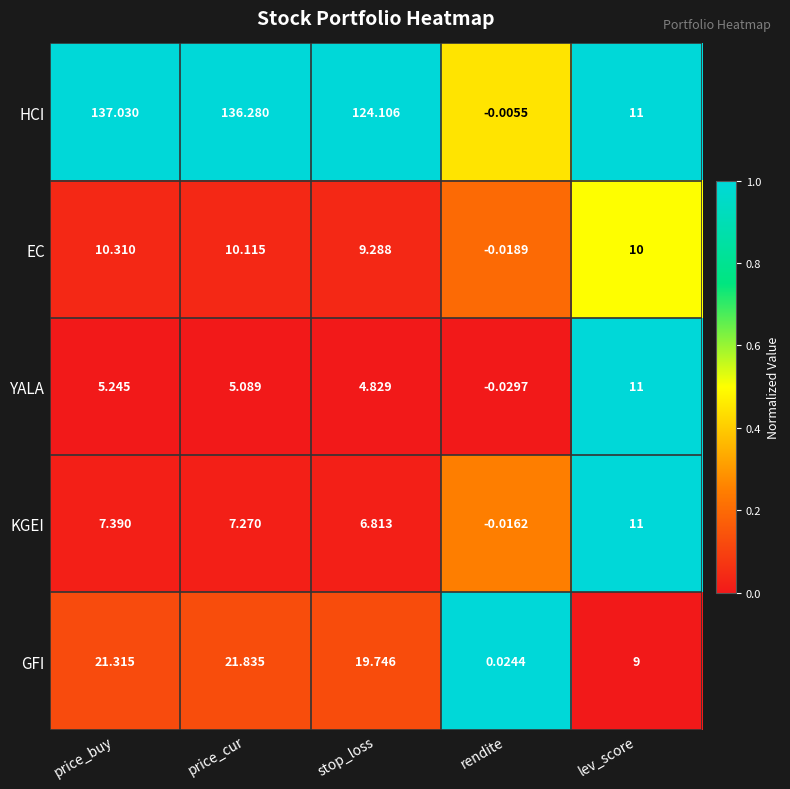

List the labels in order of EC value, smallest first.

rendite, stop_loss, lev_score, price_cur, price_buy